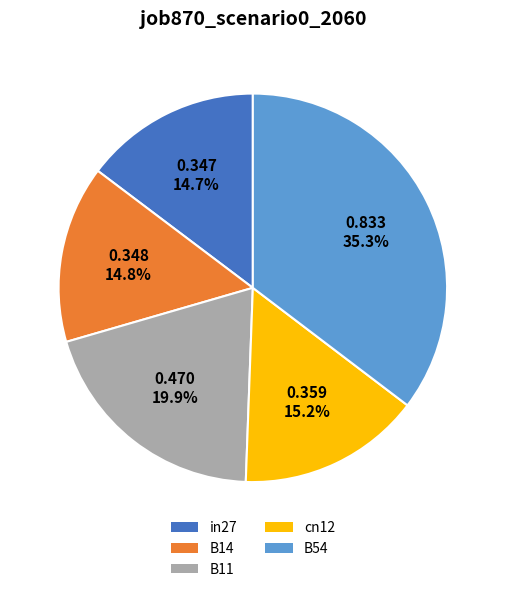

Which category has the biggest portion of the pie?

B54